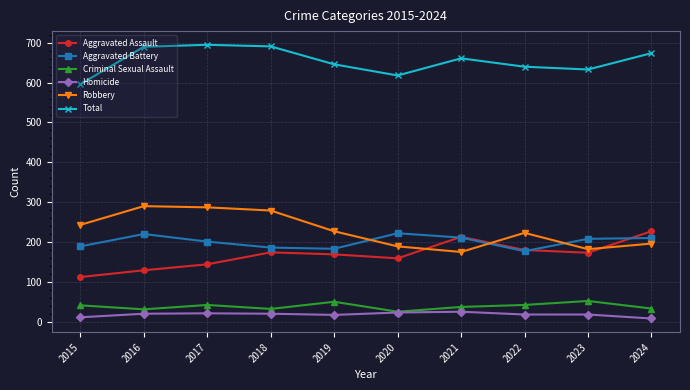

How many interior local valleys does the Aggravated Battery series have?

2